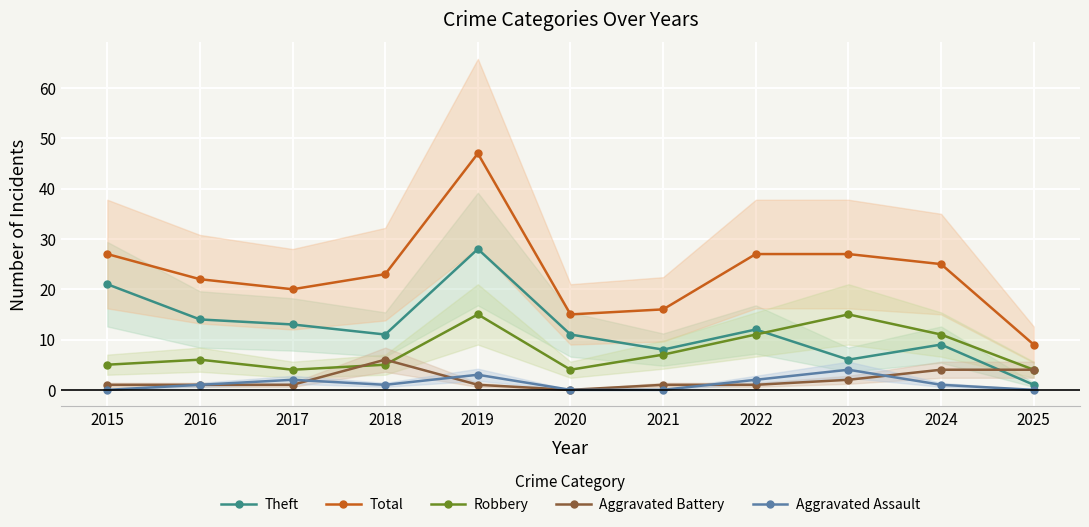

What is the difference between the maximum and second lowest values in the Aggravated Assault series?

4